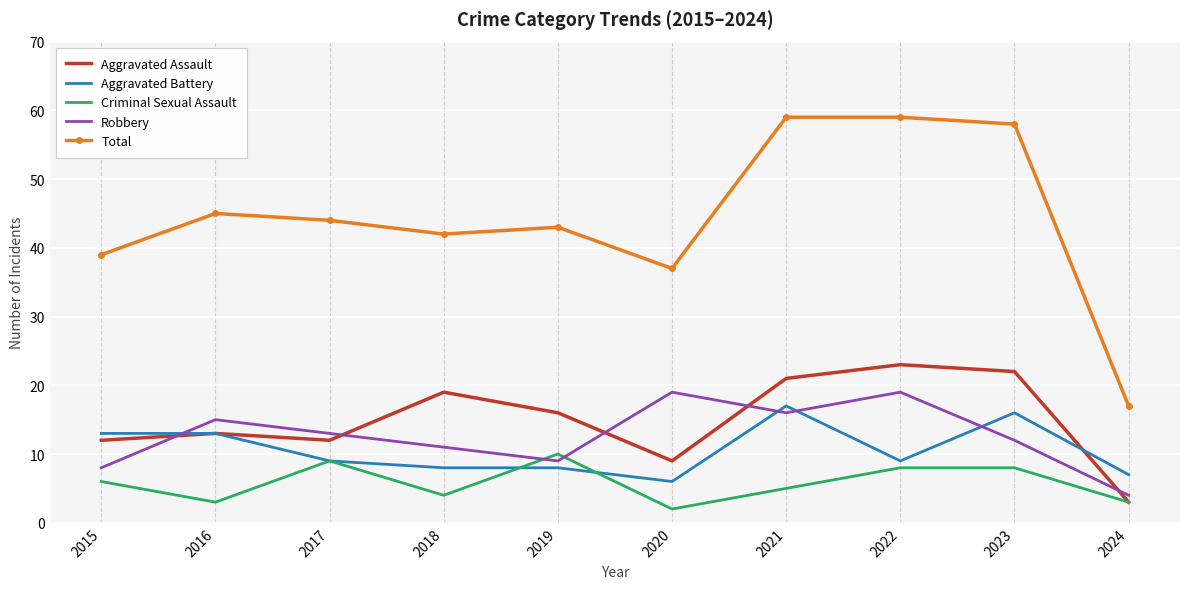

True or false: Robbery and Total cross at least once.

False